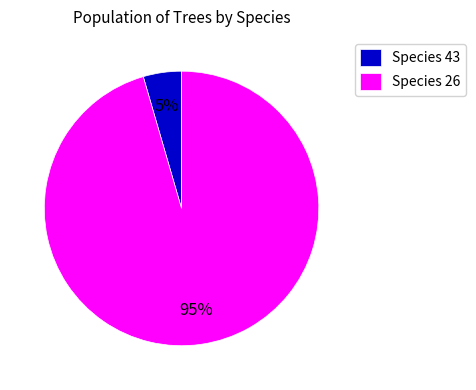

Which slice is the largest?

Species 26